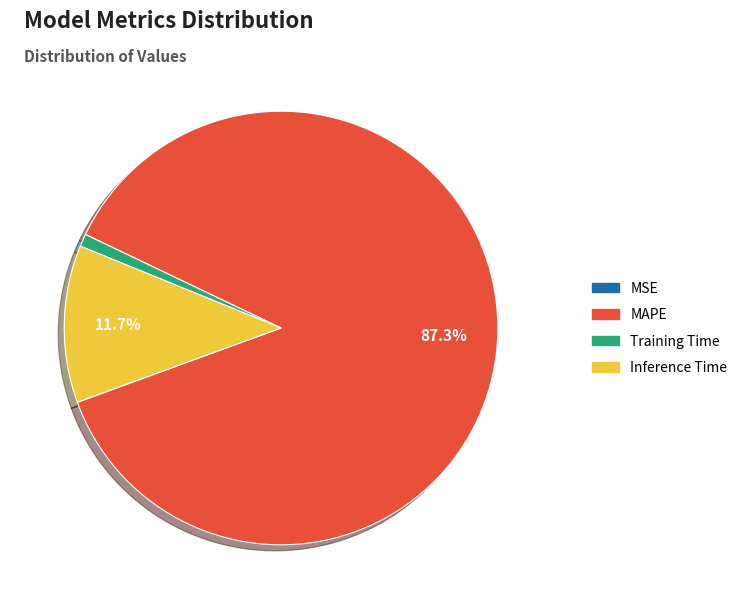

Approximately how many times larger is the value at MAPE compared to Inference Time?

7.5